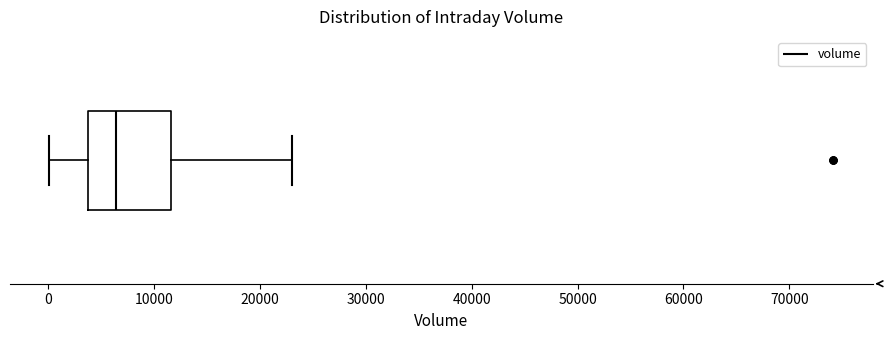

Transcribe this box plot: give where the median line is, the range the box spans, and where the two whiskers end, as read against the x-axis. The values are not printed on the chart, so give them approximately, as read against the axis.

median 6000, box 4000 to 12000, whiskers 0 to 23000